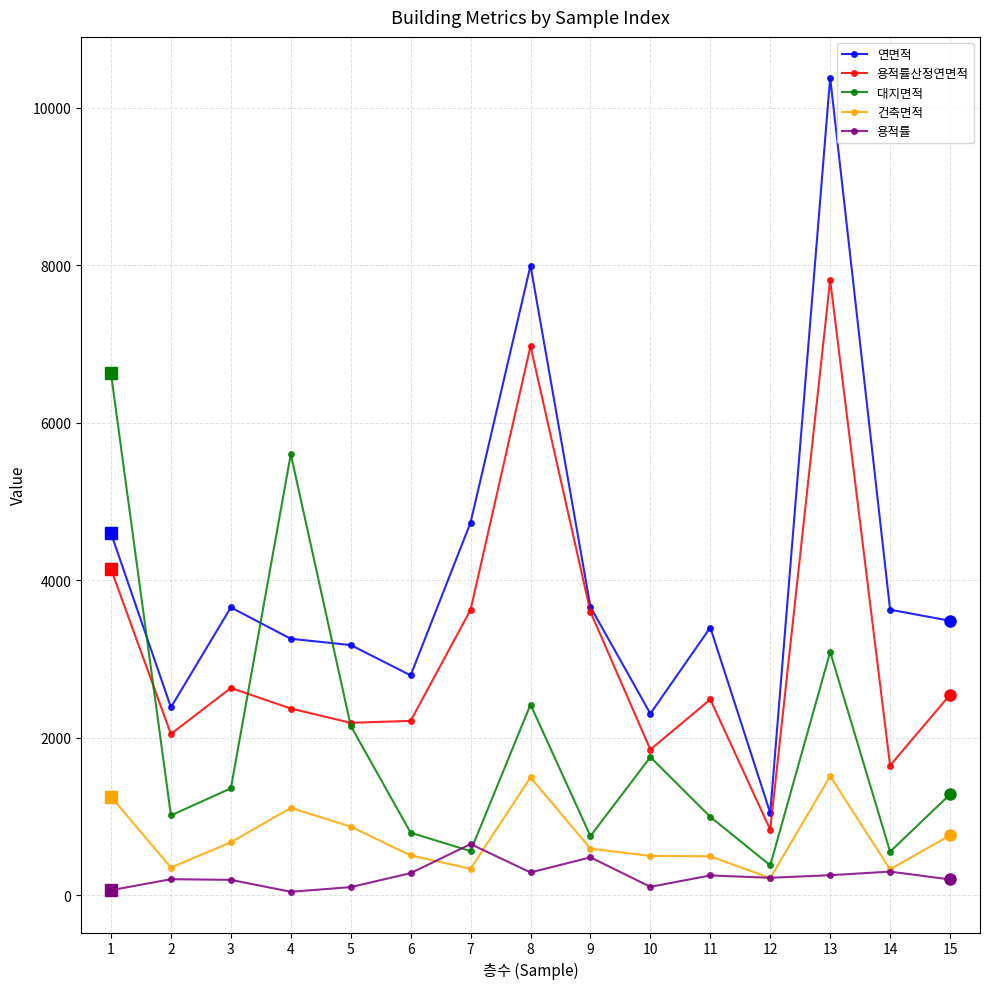

What is the value of the 용적률산정연면적 point at the 10th from the left?

1848.3